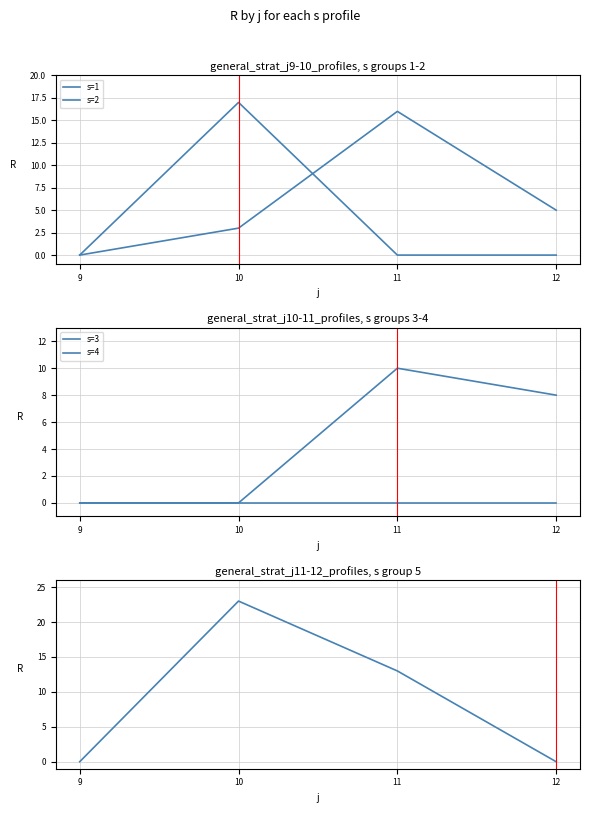

How many interior local peaks does the s=1 series have?

1